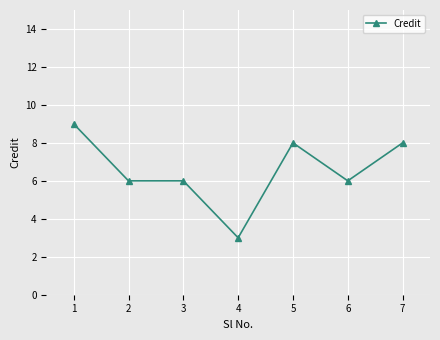

What is the greatest value displayed?

9